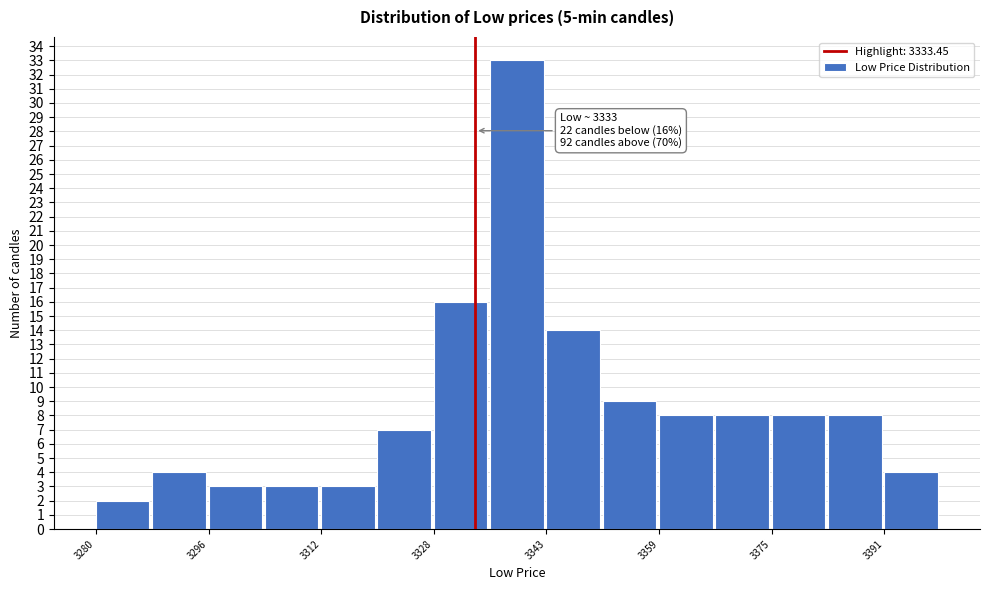

Read against the x-axis, roughly where is the centre of the tallest bar?

3340